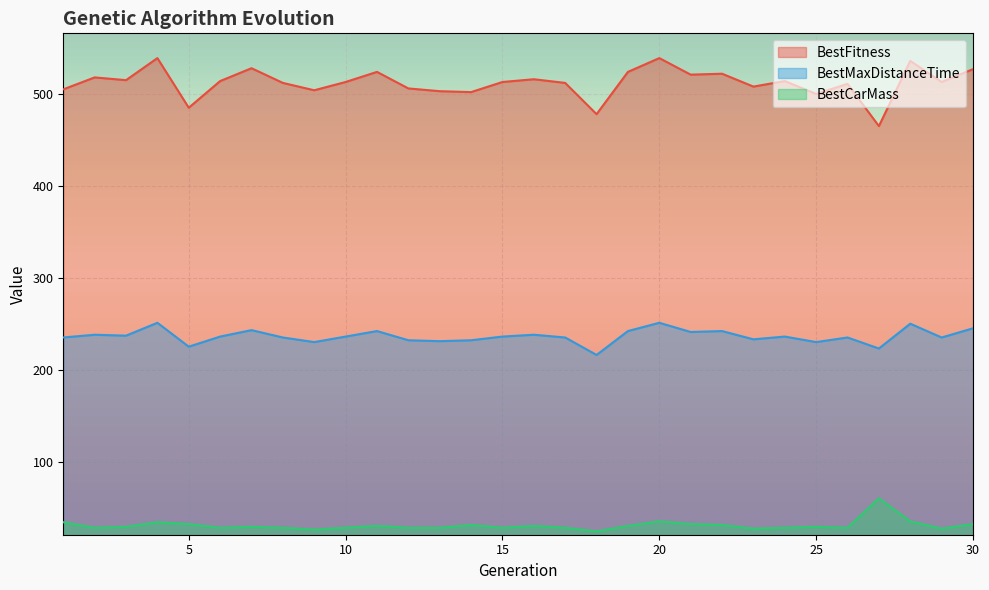

Rank the series at 13 from highest to lowest value.

BestFitness, BestMaxDistanceTime, BestCarMass